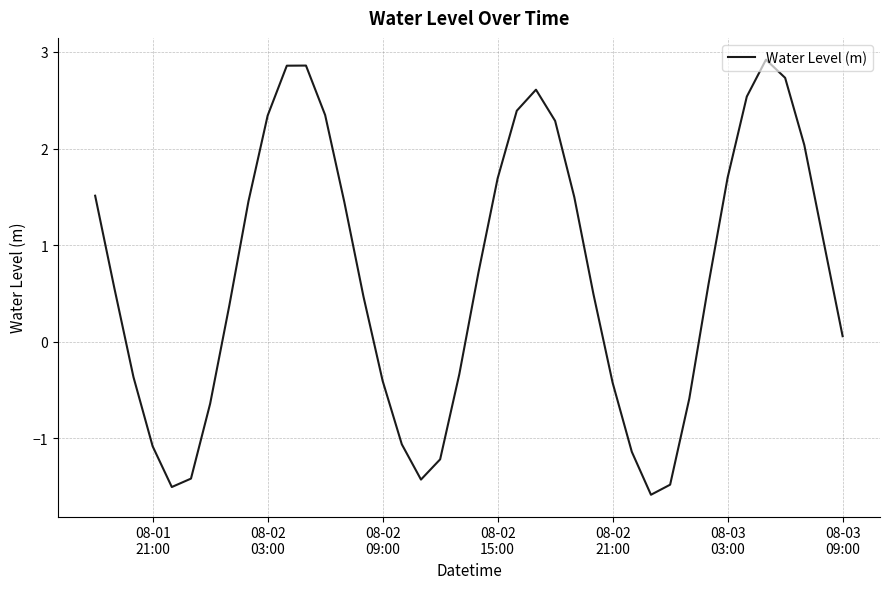

What is the greatest value displayed?

2.9